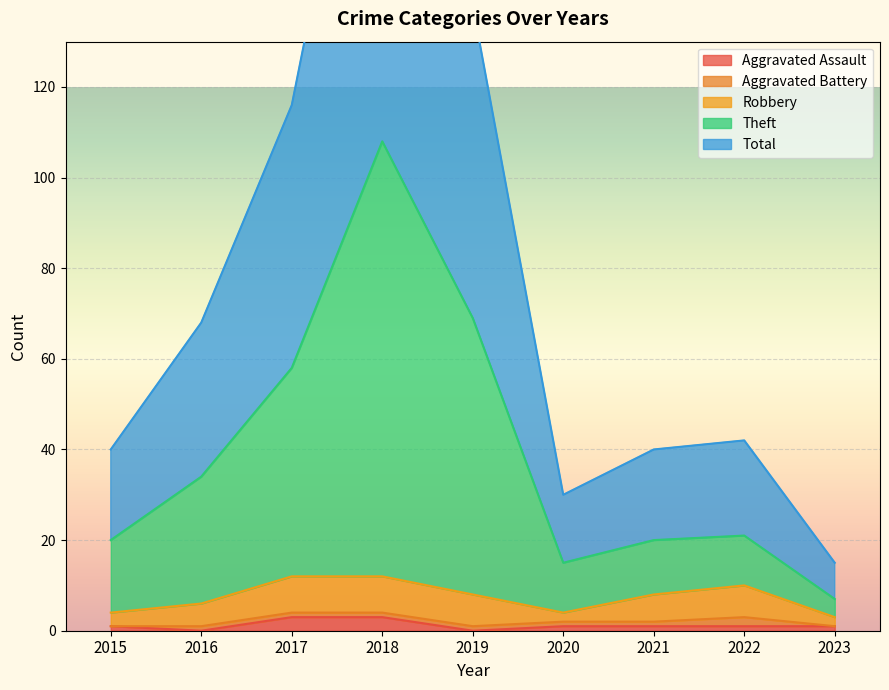

Is it true that Aggravated Assault equals 0 at 2016?

True